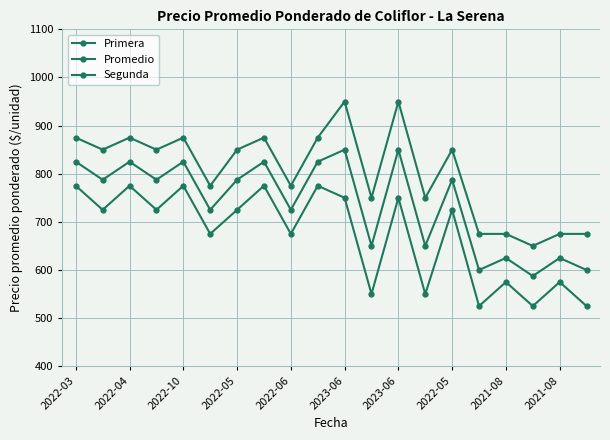

Which series has the largest total across all categories?

Primera